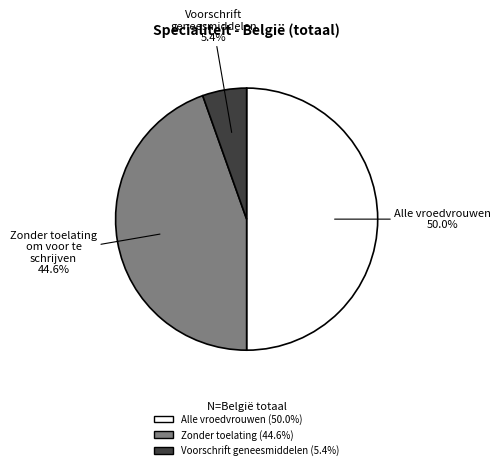

How many segments does this pie chart have?

3